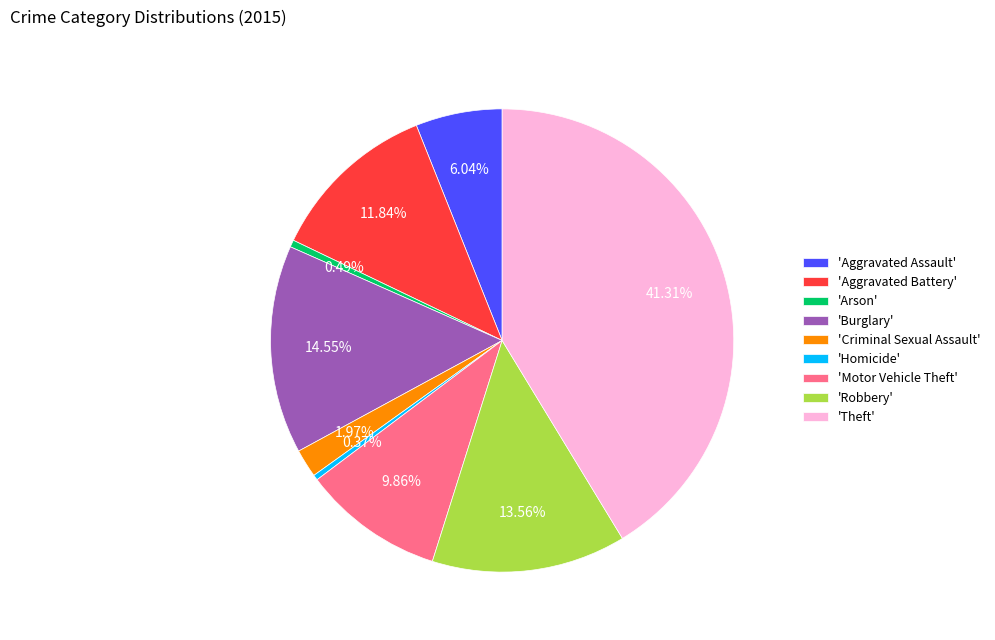

Approximately how many times larger is the value at 'Motor Vehicle Theft' compared to 'Arson'?

20.0